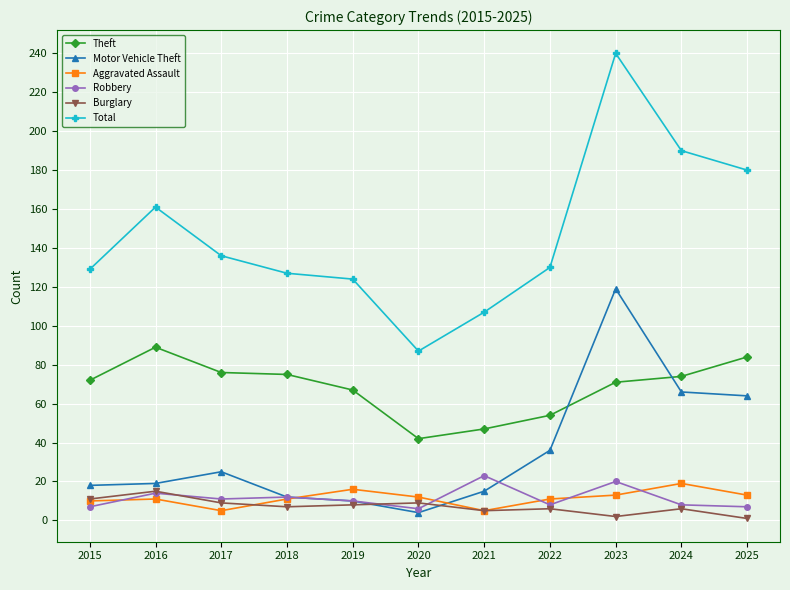

True or false: Robbery and Total intersect in this chart.

False